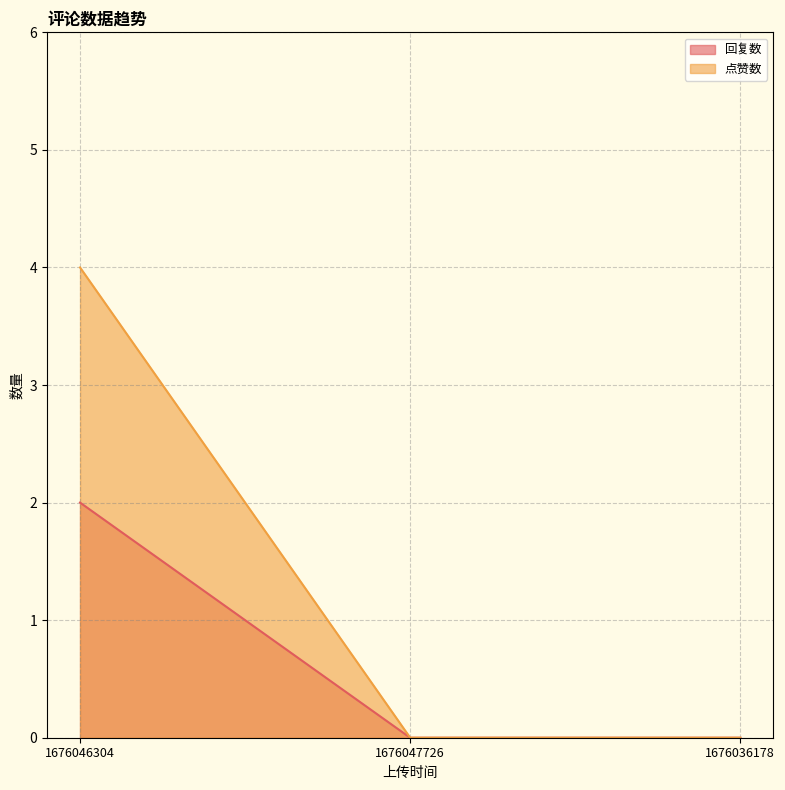

At which label is 点赞数 closest to 2?

1676046304